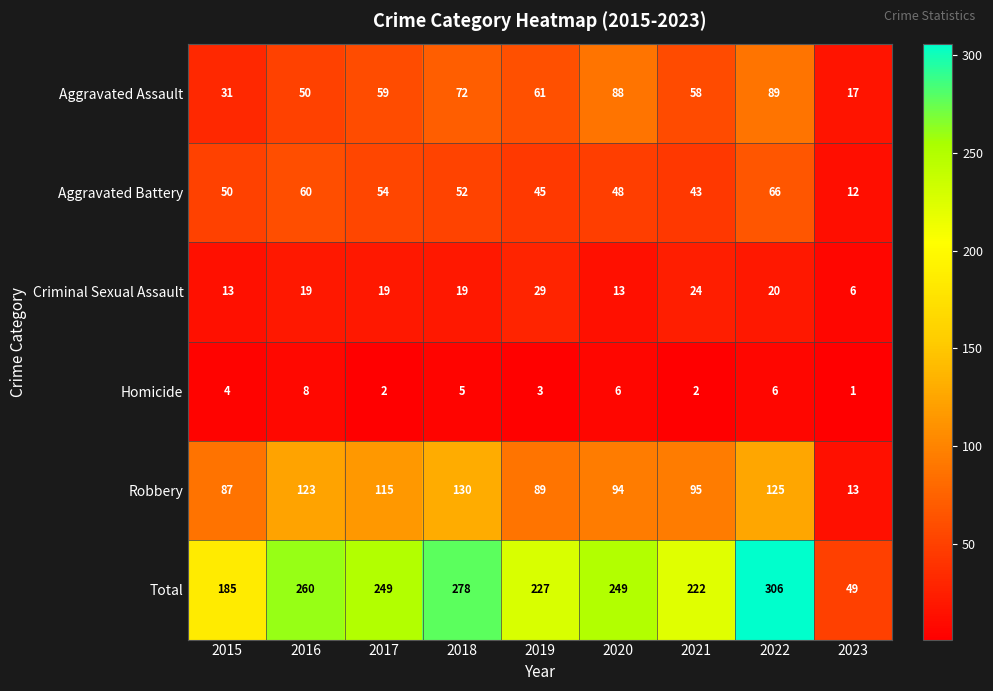

At which label is Aggravated Assault closest to 53?

2016